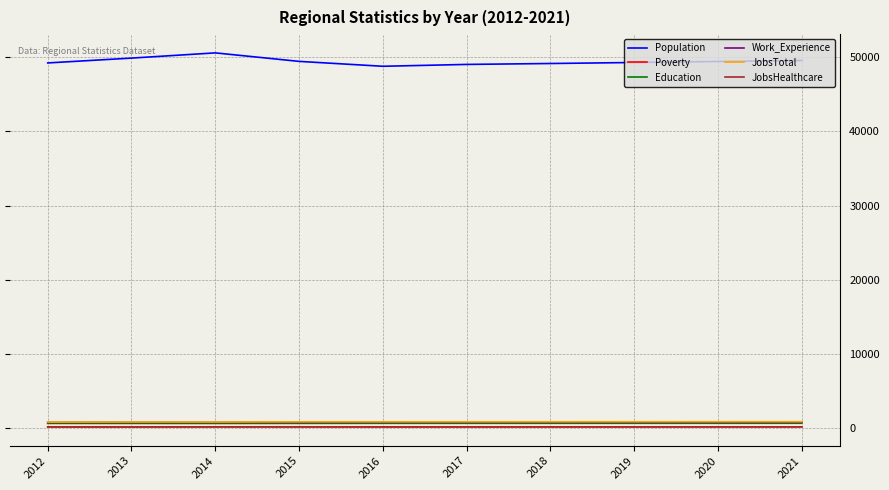

True or false: Work_Experience and Poverty intersect in this chart.

False